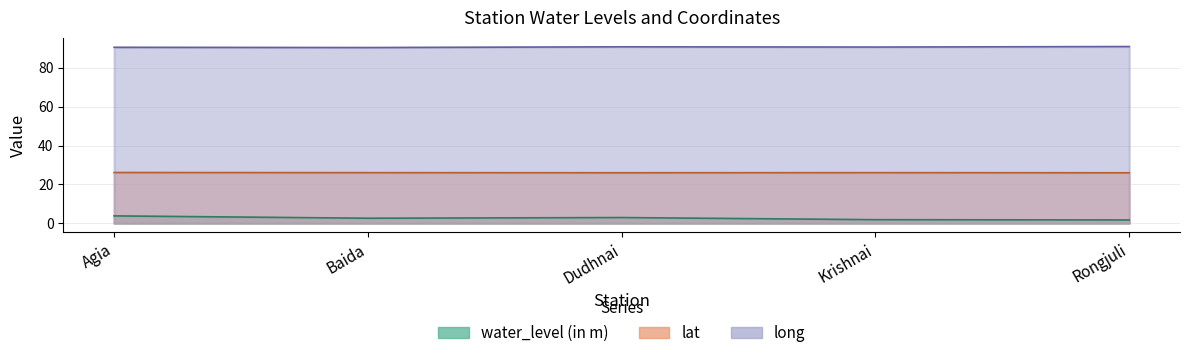

What is the sum of all lat values?

130.1